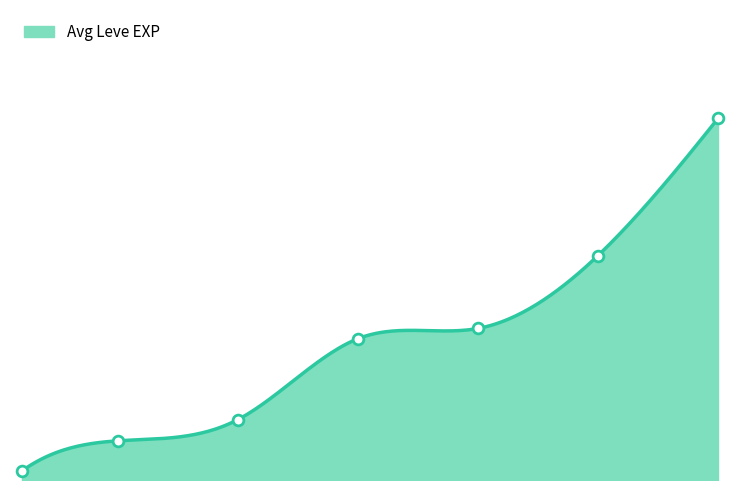

Between 15 and 10, which is larger?

15